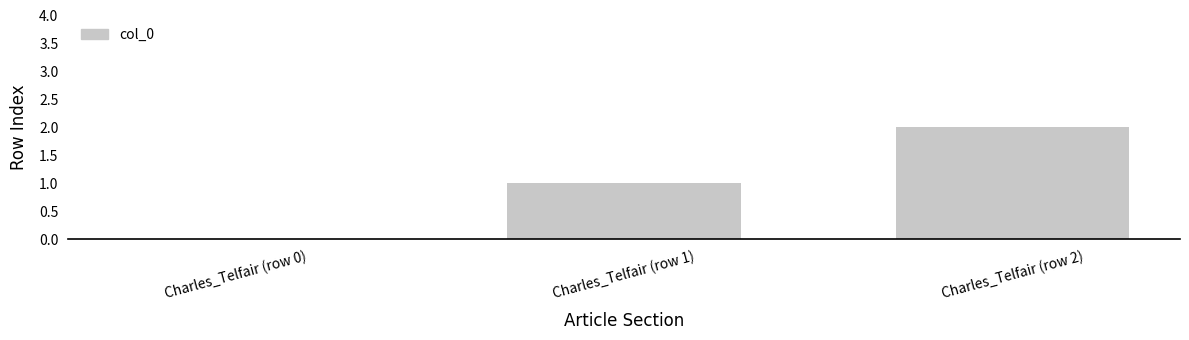

The value at Charles_Telfair (row 0) is 0. True or false?

True